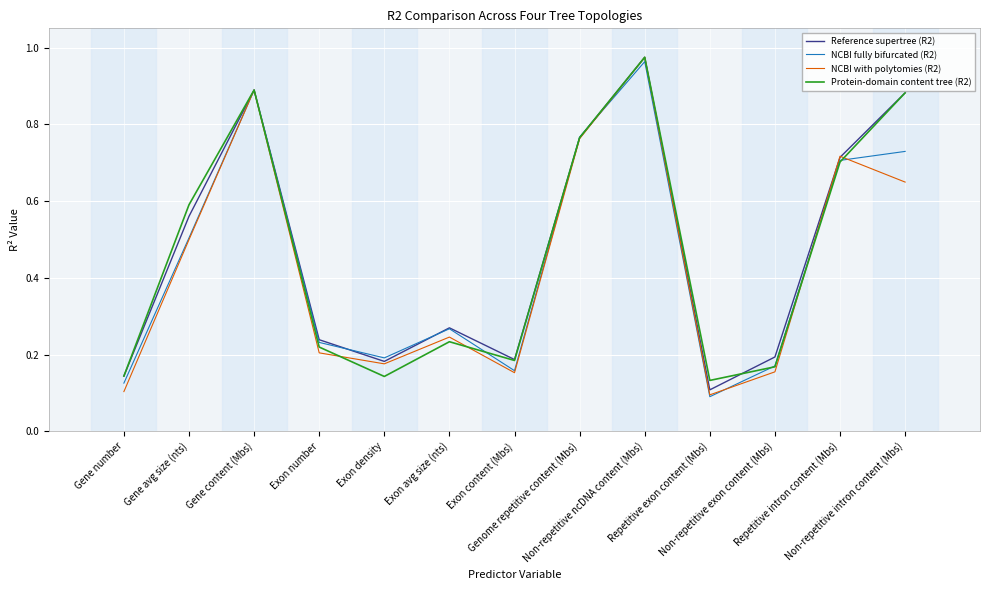

Is it true that Protein-domain content tree (R2) equals 0.0 at Gene number?

False